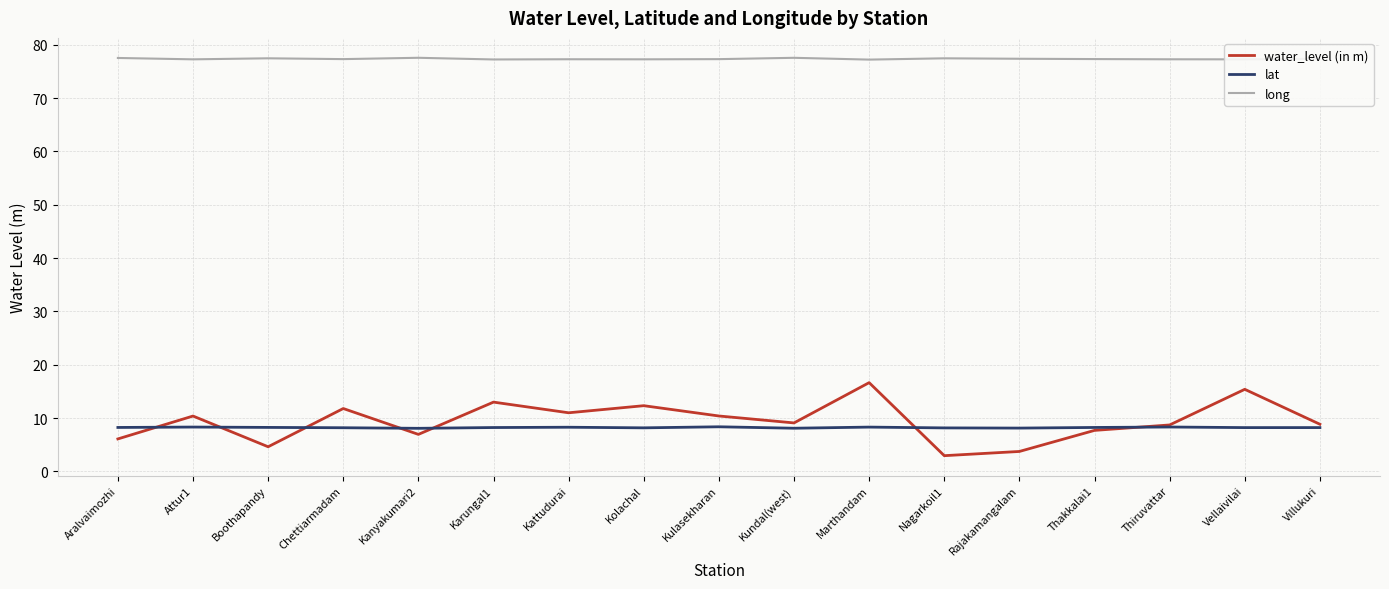

Which series has the largest total across all categories?

long